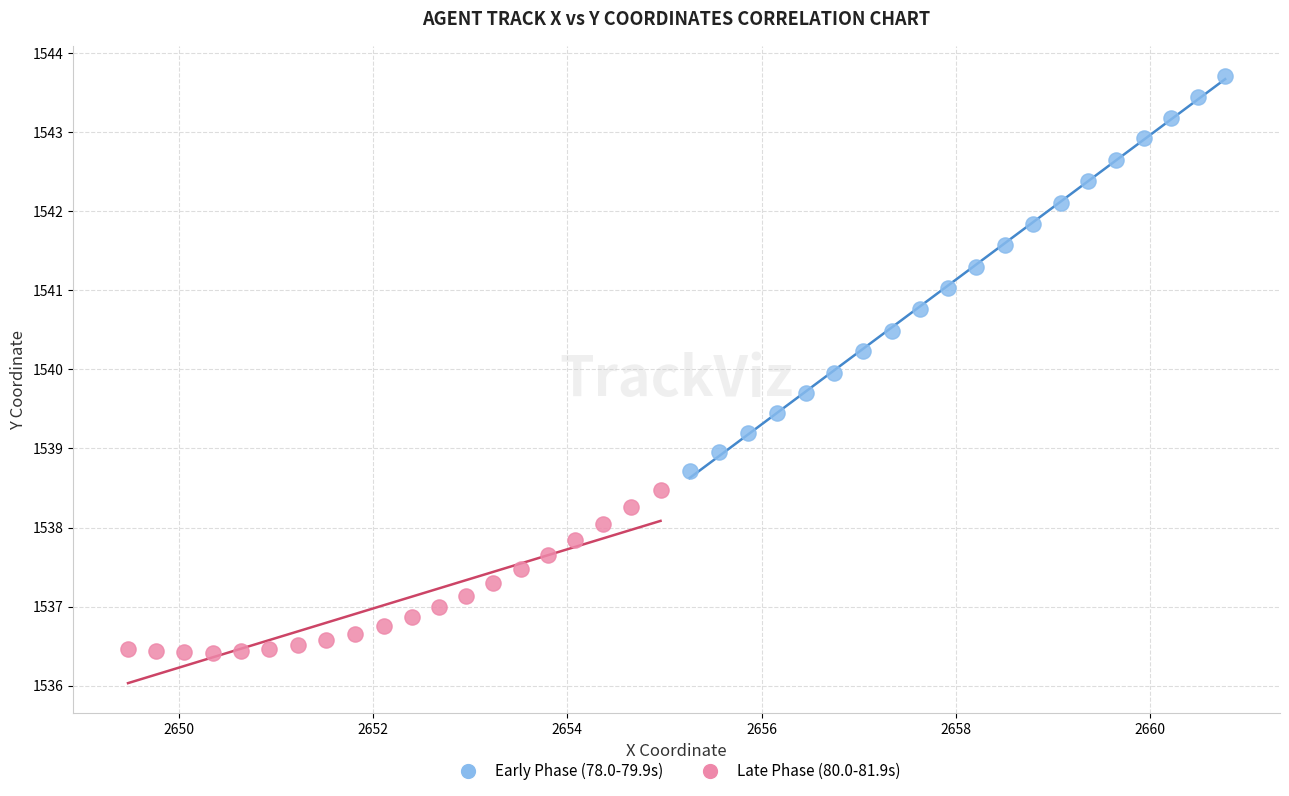

Which series reaches the minimum Y coordinate?

Late Phase (80.0-81.9s)